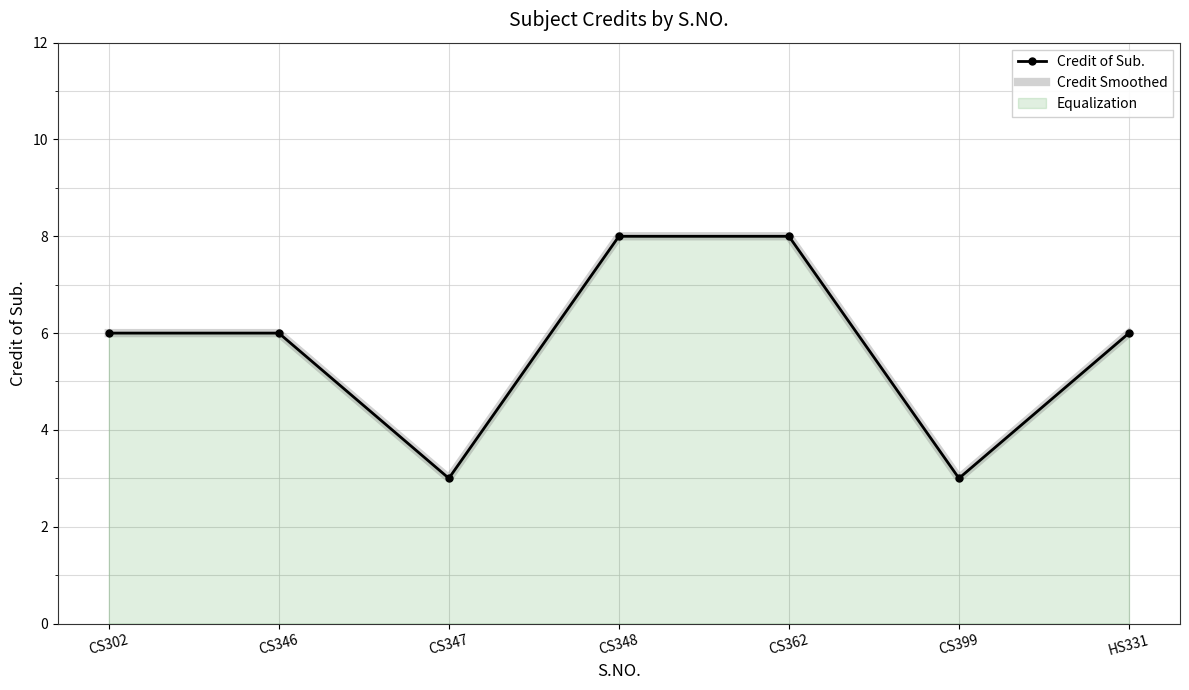

Reading right to left, list all the values displayed in this chart.

Credit of Sub.: HS331=6	CS399=3	CS362=8	CS348=8	CS347=3	CS346=6	CS302=6
Credit Smoothed: HS331=6	CS399=3	CS362=8	CS348=8	CS347=3	CS346=6	CS302=6